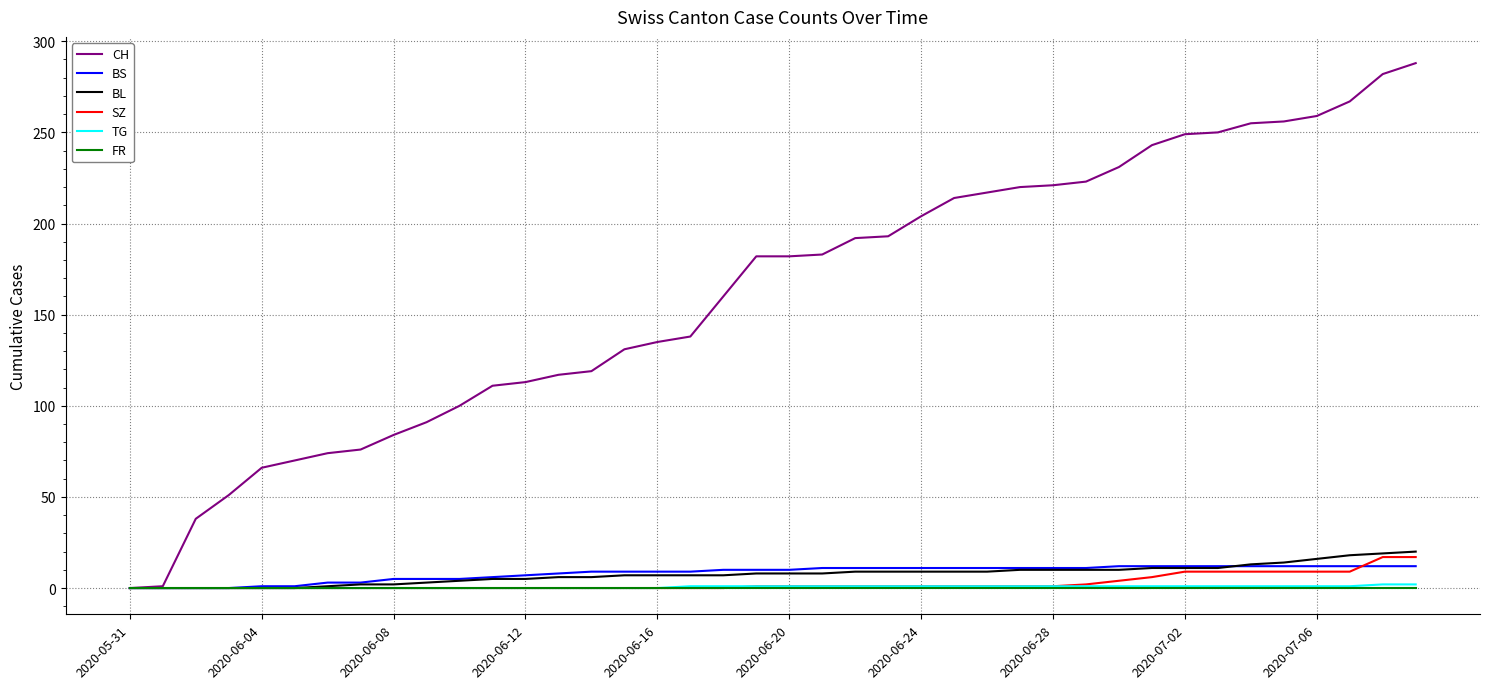

Which series has the largest range (max minus min)?

CH